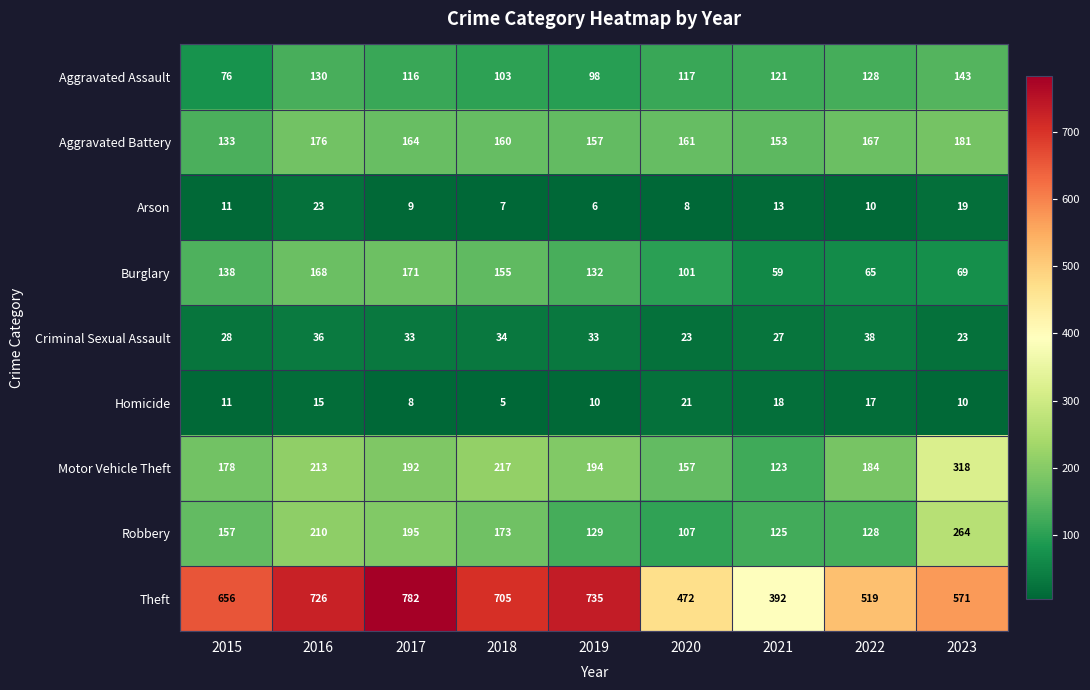

What is the spread (max minus min) of values at 2021?

379